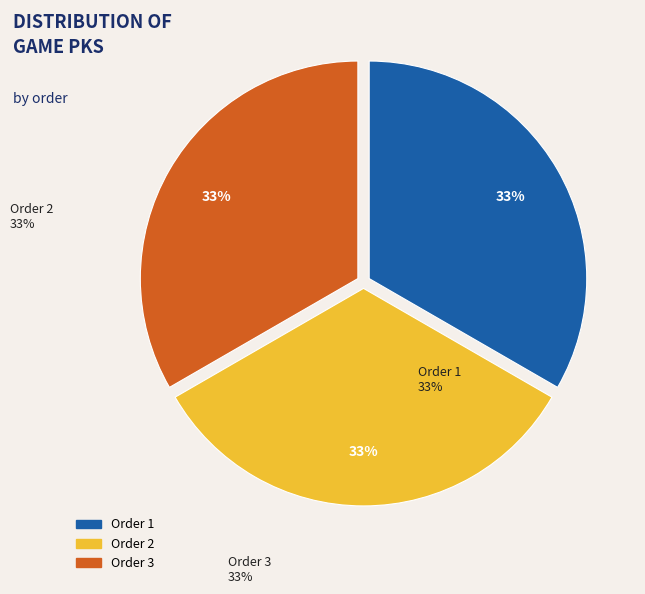

Is there a majority slice in this chart?

No